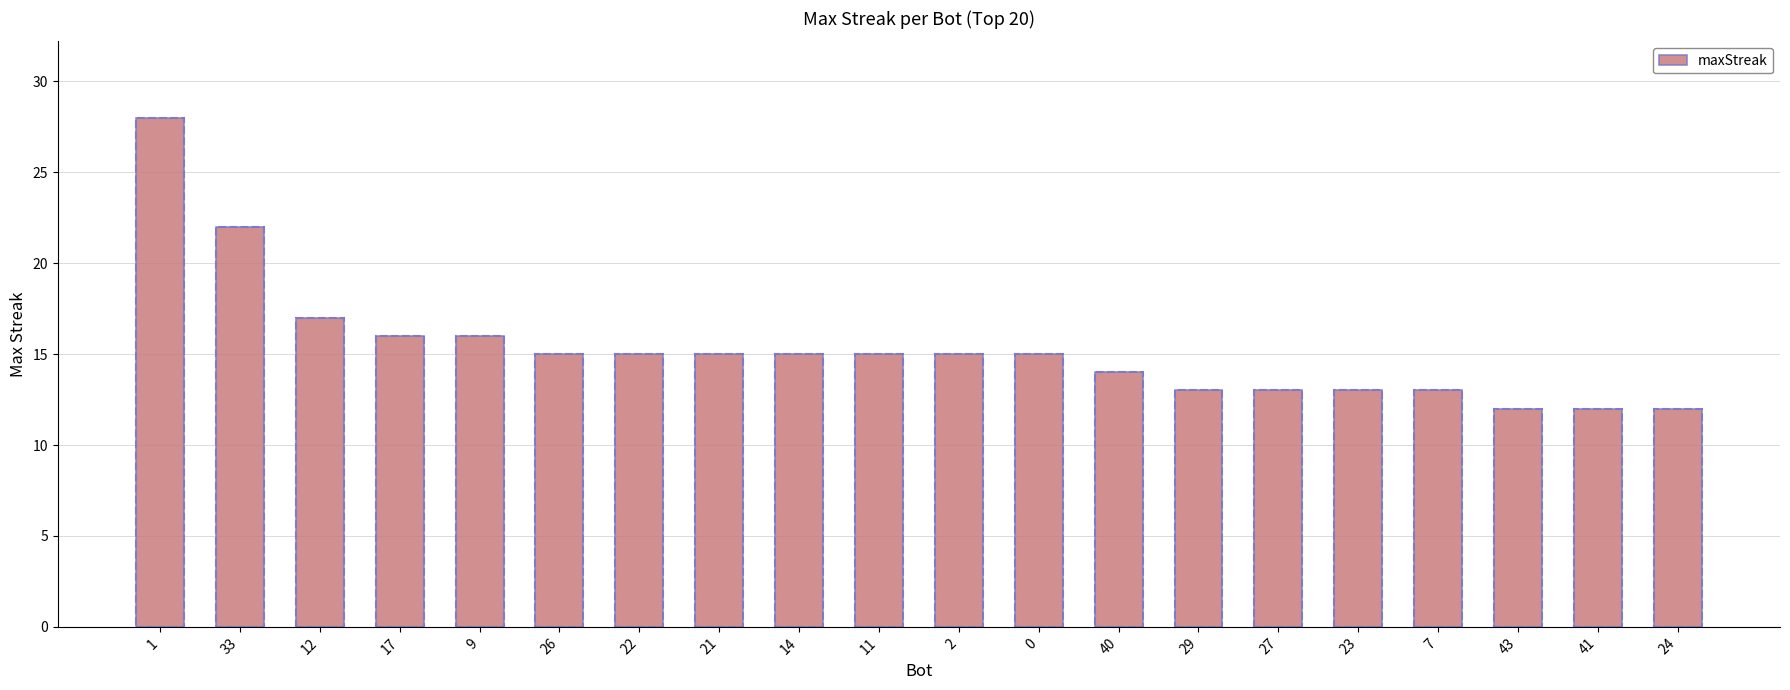

Which label corresponds to the largest value in the chart?

1